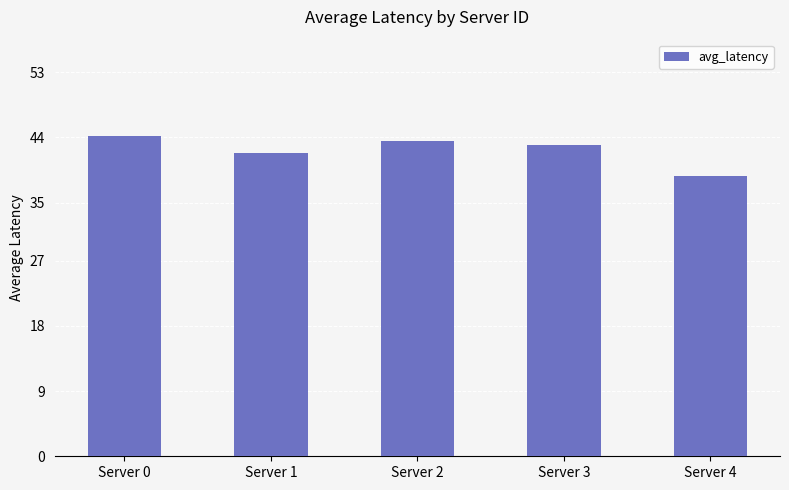

Reading right to left, transcribe all the data shown in this chart.

38.7	42.9	43.5	41.8	44.2